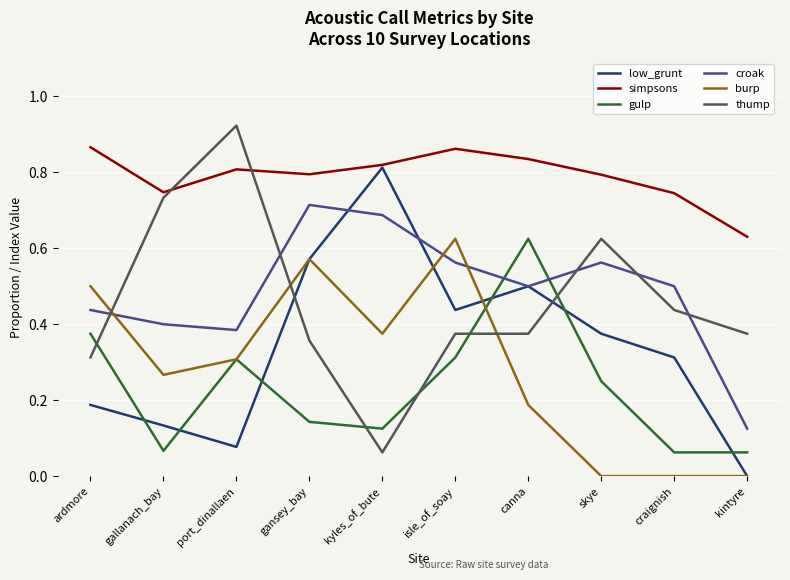

What position from the left is gansey_bay?

4